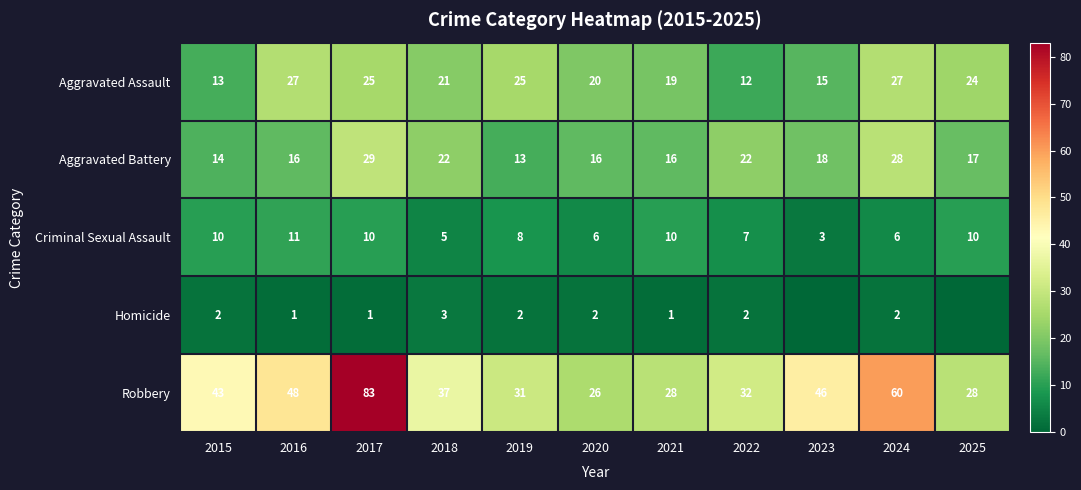

What is the difference between the second highest and minimum values in the Robbery series?

34